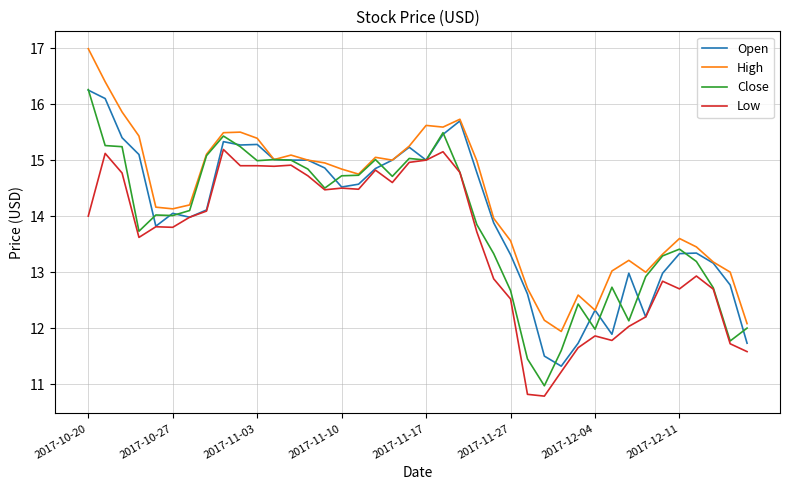

Does the chart have visible grid lines?

Yes